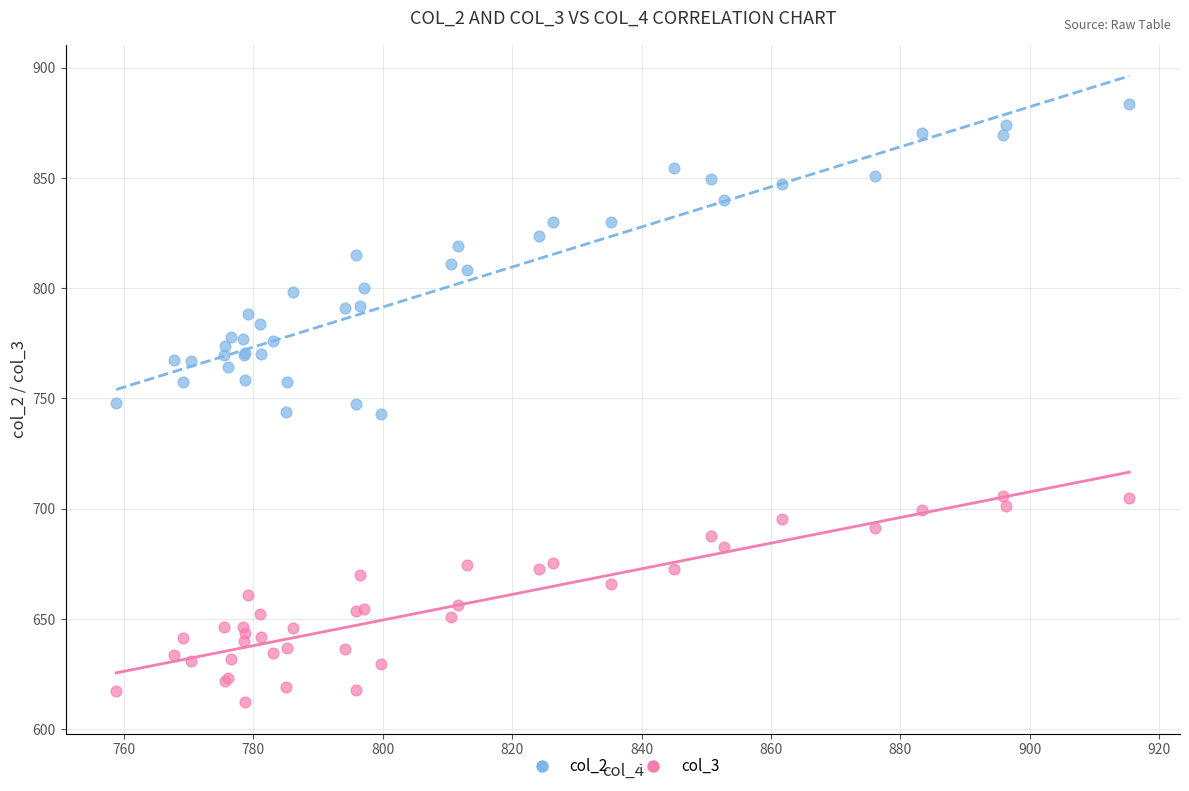

What are all the series names shown in the legend?

col_2, col_3